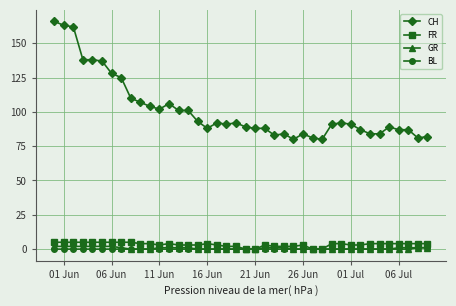

What is the value of the CH point at the 32nd from the left?

91